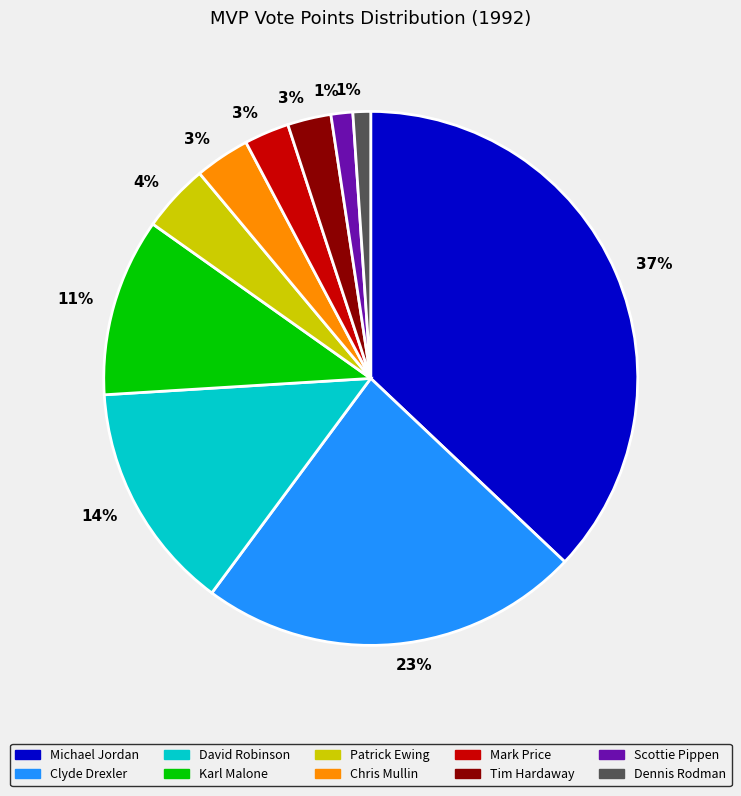

Is there a majority slice in this chart?

No